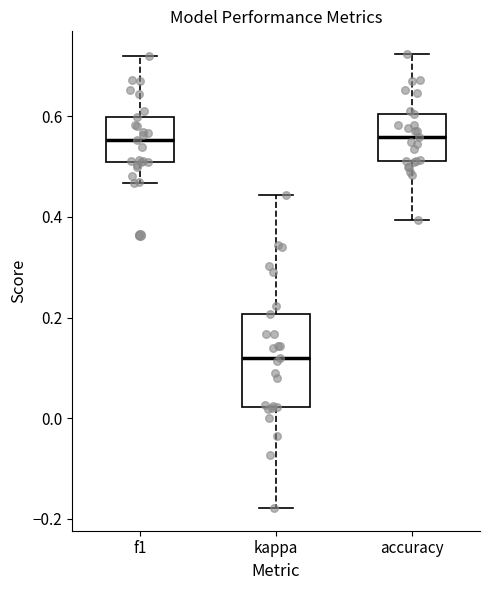

Reading left to right, transcribe this box plot: for each box, give where its median line is, the range the box spans, and where its two whiskers end, as read against the y-axis. The values are not printed on the chart, so give them approximately, as read against the axis.

f1: median 0.56, box 0.50 to 0.60, whiskers 0.46 to 0.72
kappa: median 0.12, box 0.02 to 0.20, whiskers -0.18 to 0.44
accuracy: median 0.56, box 0.52 to 0.60, whiskers 0.40 to 0.72